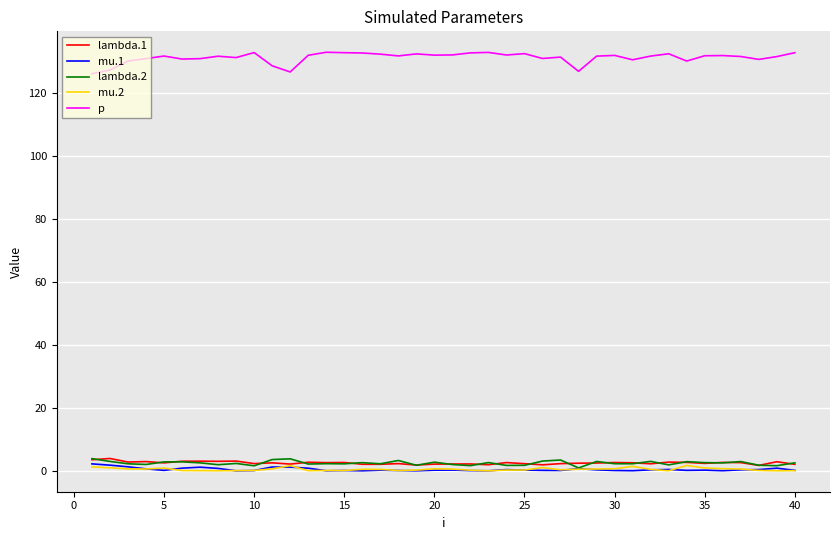

Which series has the largest total across all categories?

p